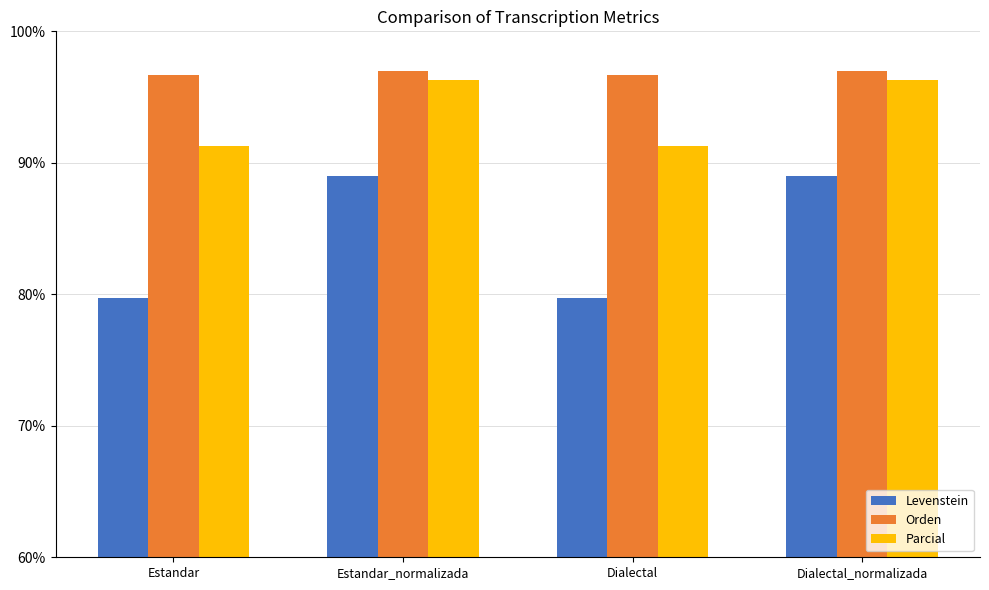

What is the average value of the Parcial series?

93.8